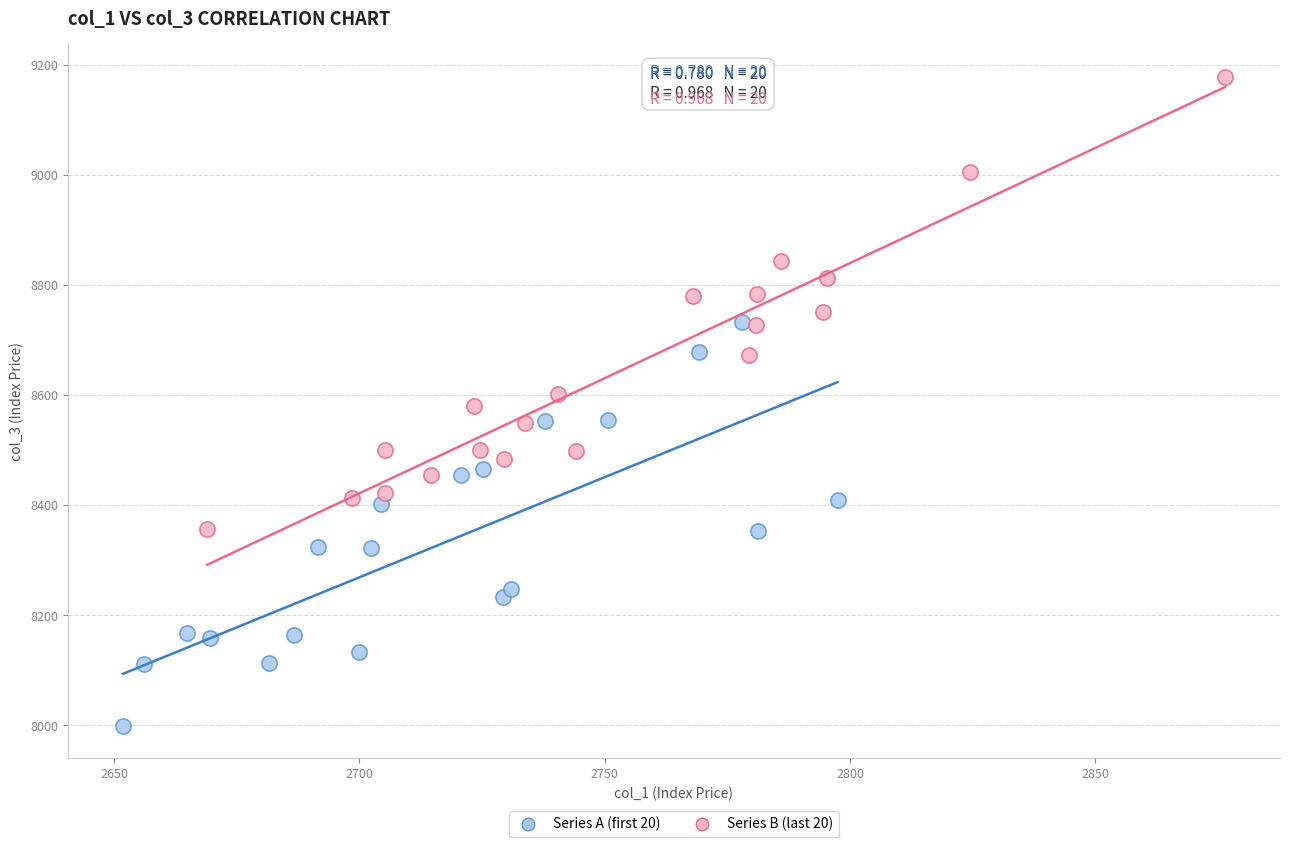

Which series has the widest spread of Y values?

Series B (last 20)